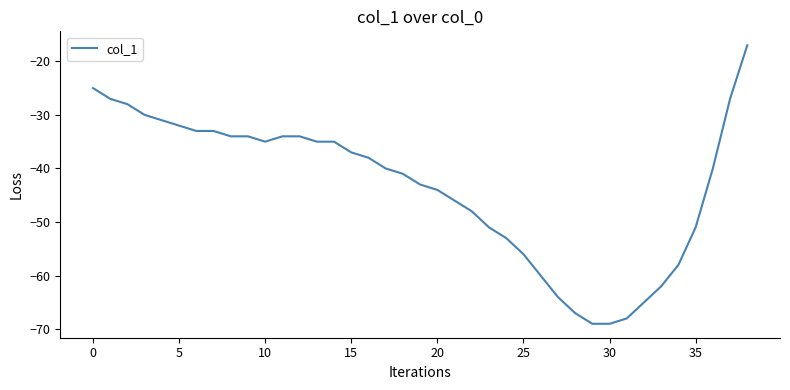

What is the smallest value displayed?

-69